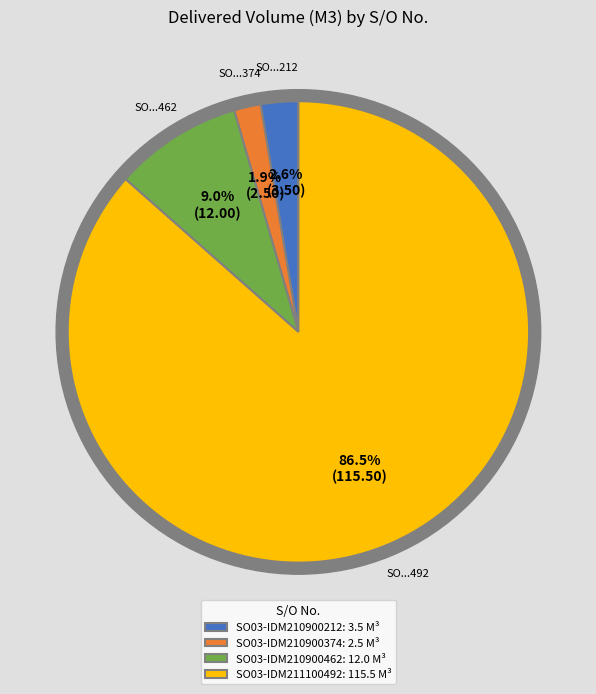

How many slices are in this pie chart?

4